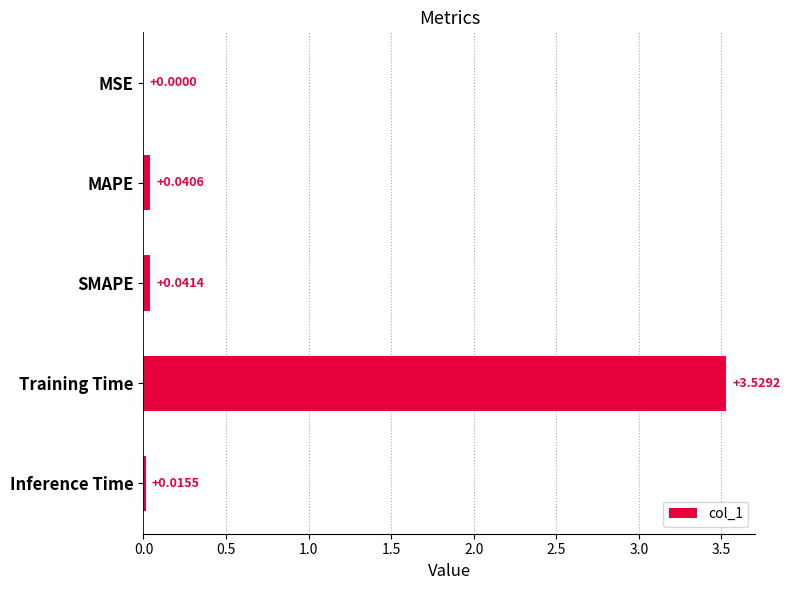

Which category has the highest value across all series?

Training Time